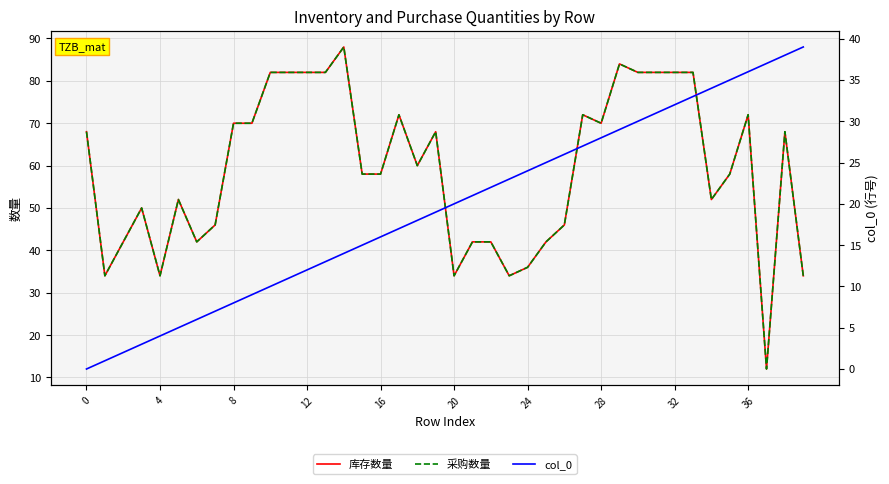

Rank the series by their maximum value, from lowest to highest.

col_0, 库存数量, 采购数量